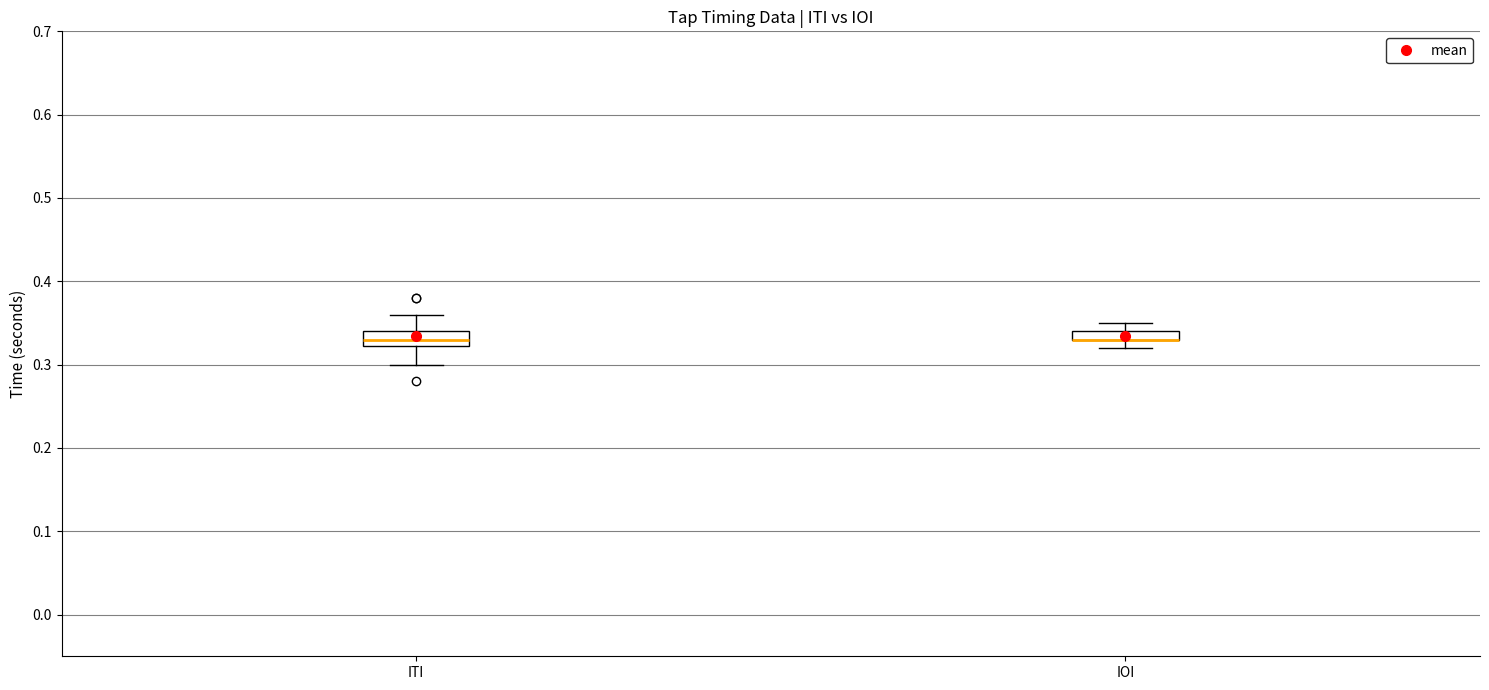

Where does the upper whisker of the box for IOI end on the y-axis? The values are not printed on the chart, so give them approximately, as read against the axis.

0.35